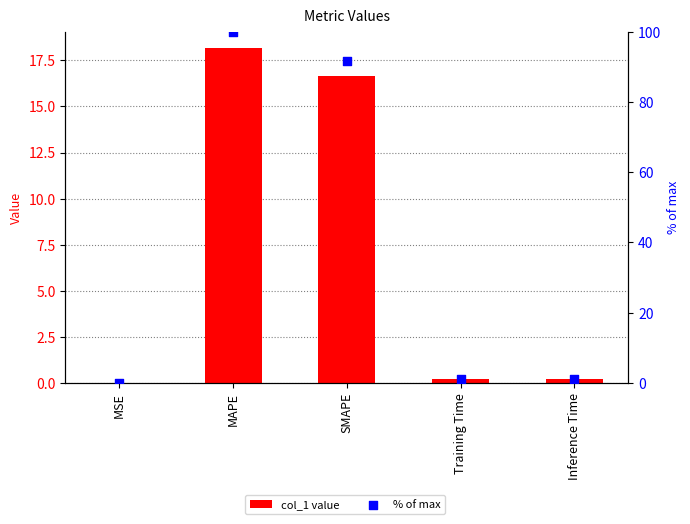

At which category is the sum across all series the highest?

MAPE